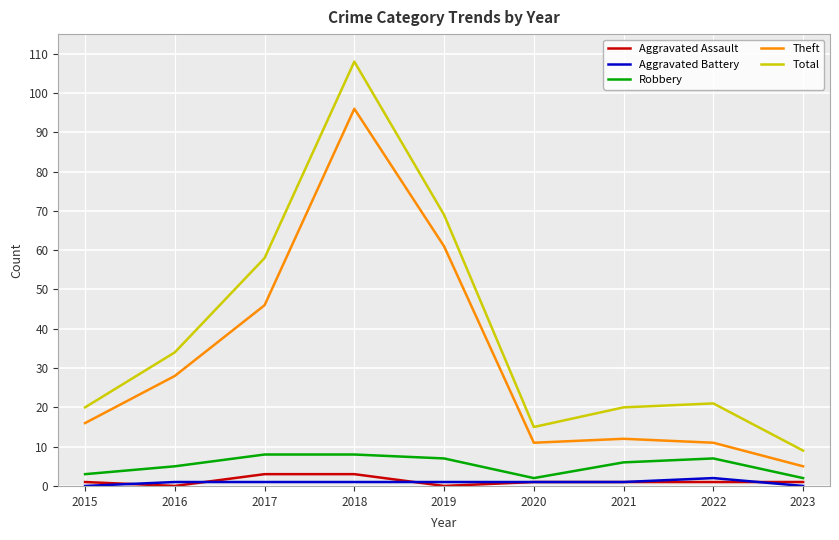

What is the greatest value displayed?

108